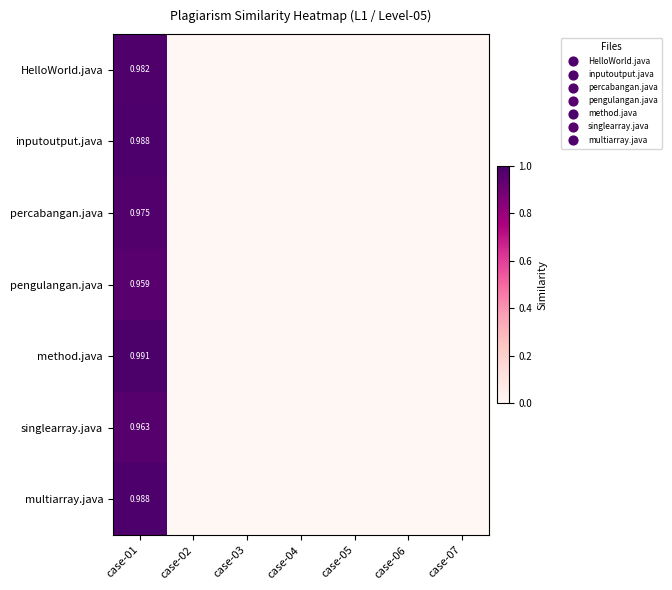

Is it true that inputoutput.java equals -0.6 at case-03?

False